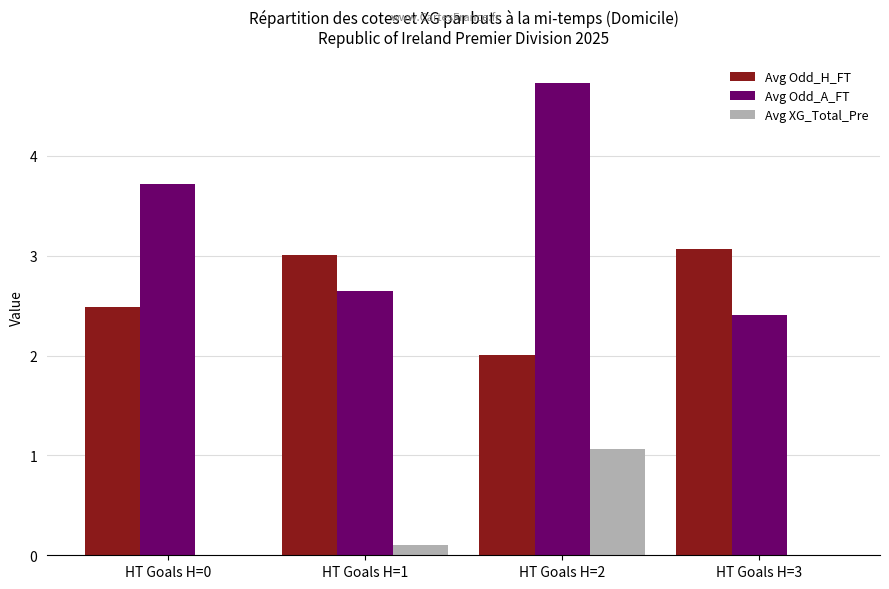

Which series has the widest spread of values?

Avg Odd_A_FT